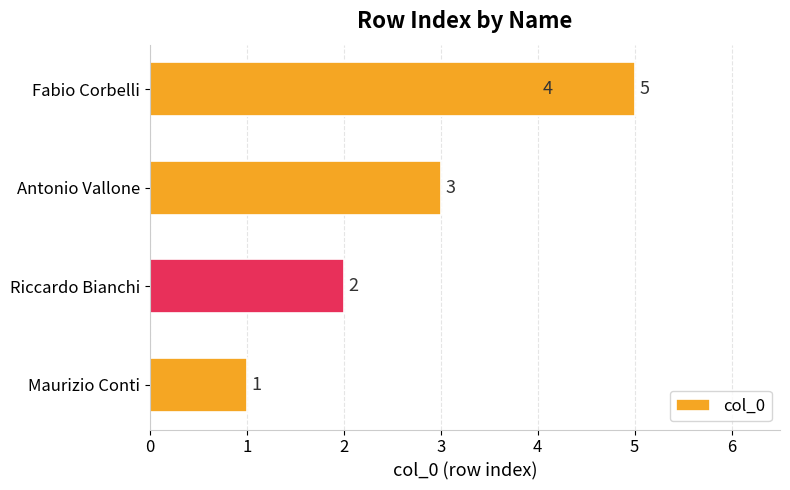

Does the chart contain any negative values?

No